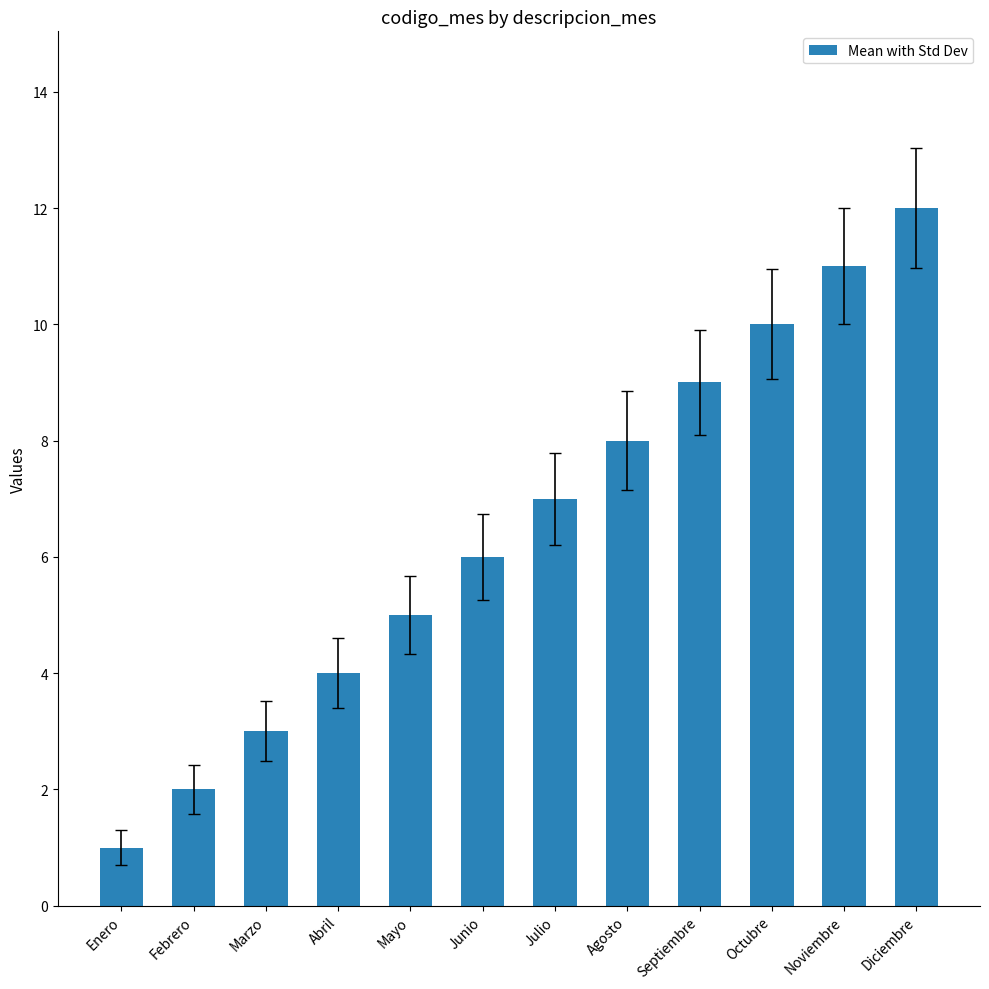

Reading right to left, transcribe all the data shown in this chart.

Diciembre=12	Noviembre=11	Octubre=10	Septiembre=9	Agosto=8	Julio=7	Junio=6	Mayo=5	Abril=4	Marzo=3	Febrero=2	Enero=1